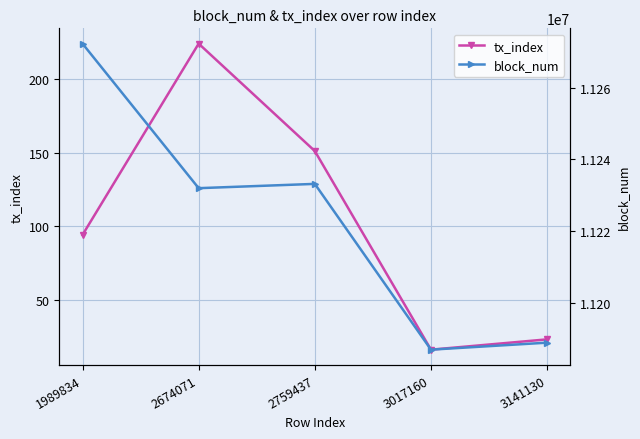

At how many categories does at least one series exceed 3546879?

5